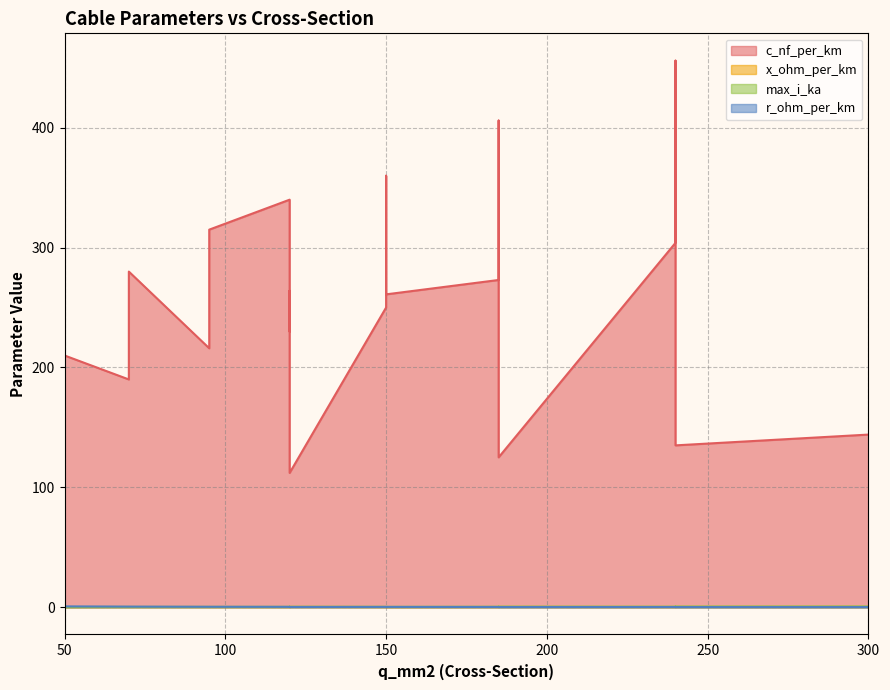

Reading left to right, list all the values displayed in this chart.

c_nf_per_km: 50=210.0	120=264.0	150=261.0	95=216.0	185=273.0	240=304.0	95=315.0	185=406.0	240=456.0	150=250.0	120=230.0	70=190.0	150=360.0	120=340.0	70=280.0	120=112.0	185=125.0	240=135.0	300=144.0
x_ohm_per_km: 50=0.1	120=0.1	150=0.1	95=0.1	185=0.1	240=0.1	95=0.1	185=0.1	240=0.1	150=0.1	120=0.1	70=0.1	150=0.1	120=0.1	70=0.1	120=0.2	185=0.2	240=0.1	300=0.1
max_i_ka: 50=0.1	120=0.2	150=0.3	95=0.3	185=0.4	240=0.4	95=0.2	185=0.4	240=0.4	150=0.3	120=0.3	70=0.2	150=0.3	120=0.3	70=0.2	120=0.4	185=0.5	240=0.5	300=0.6
r_ohm_per_km: 50=0.6	120=0.2	150=0.2	95=0.3	185=0.2	240=0.1	95=0.3	185=0.2	240=0.1	150=0.2	120=0.3	70=0.4	150=0.2	120=0.3	70=0.4	120=0.2	185=0.1	240=0.1	300=0.1